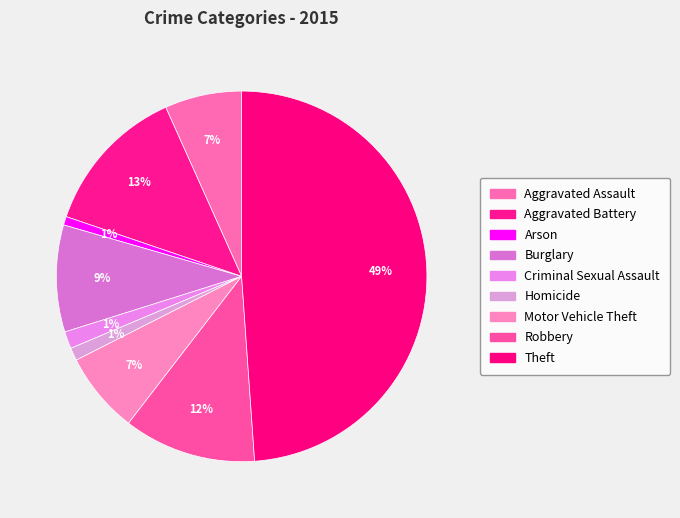

Is the sum of Aggravated Battery and Aggravated Assault greater than half?

No